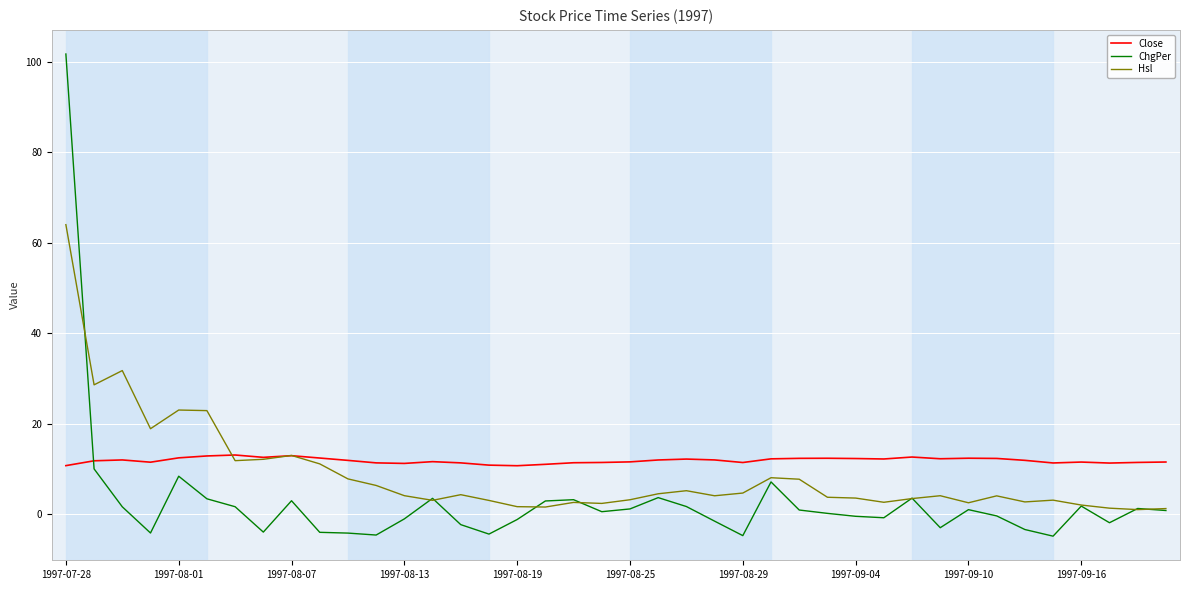

Rank the series by their average value, from lowest to highest.

ChgPer, Hsl, Close